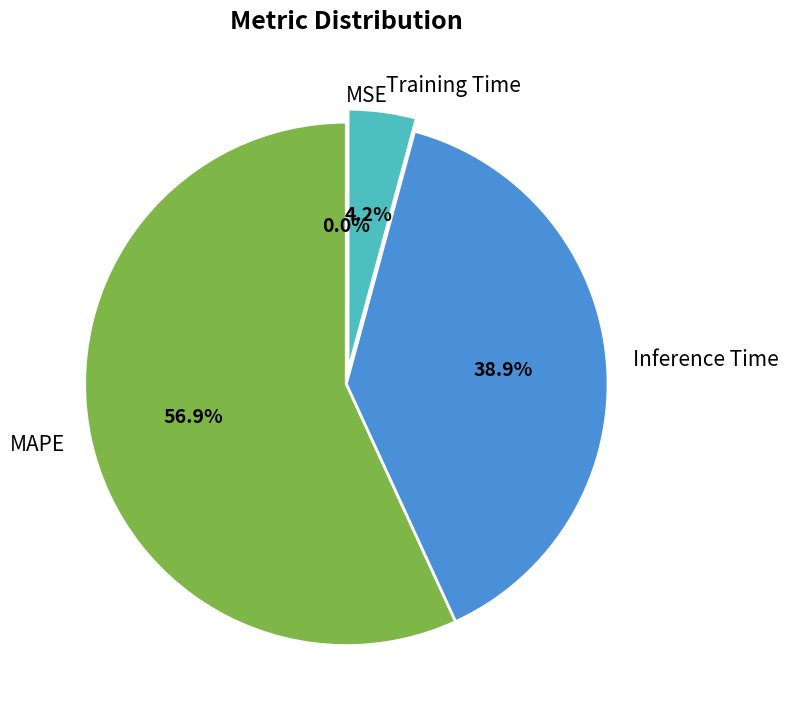

To the nearest percent, what percentage of the pie is Training Time?

4%